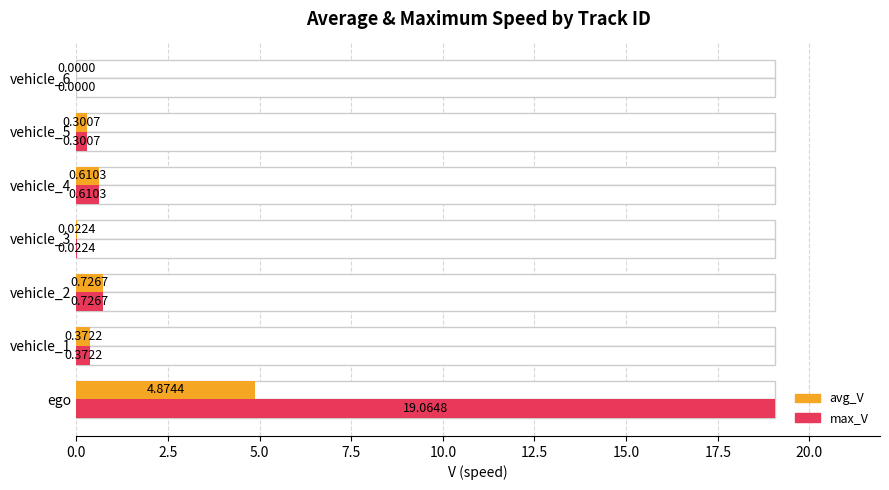

At 10.0, list the series in order from smallest to largest.

avg_V, max_V